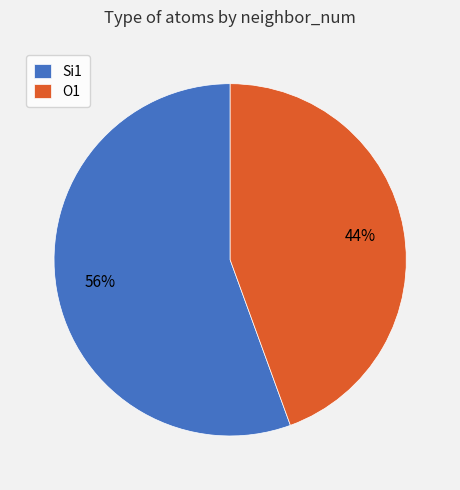

Rank the categories by value from highest to lowest.

Si1, O1